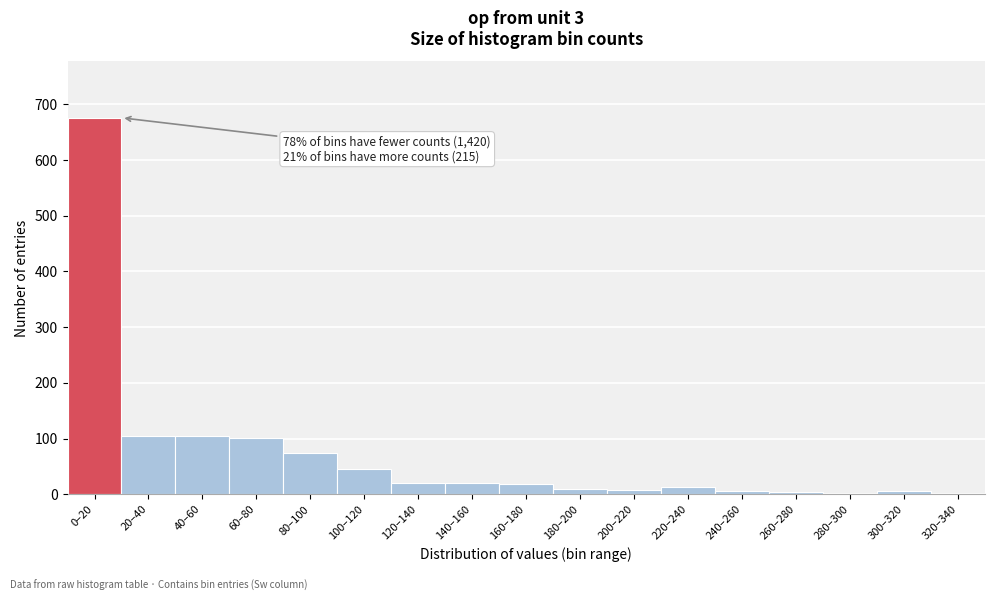

Is it true that the value at 100–120 is 79?

False